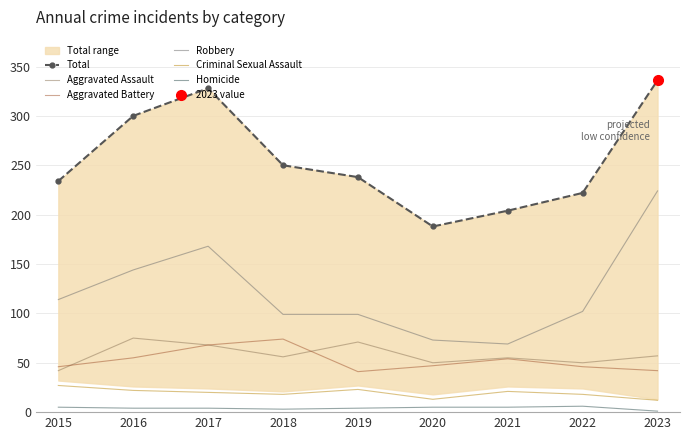

What is the value of the Total point at the 8th from the left?

222